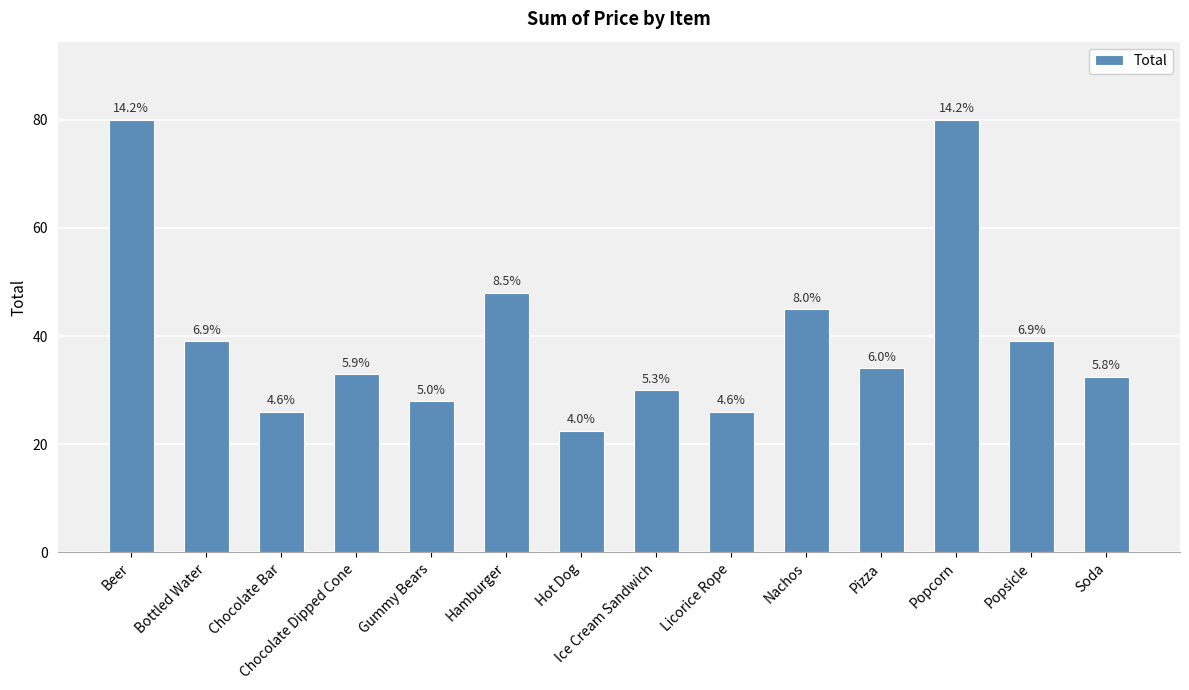

How many bars are there in total?

14